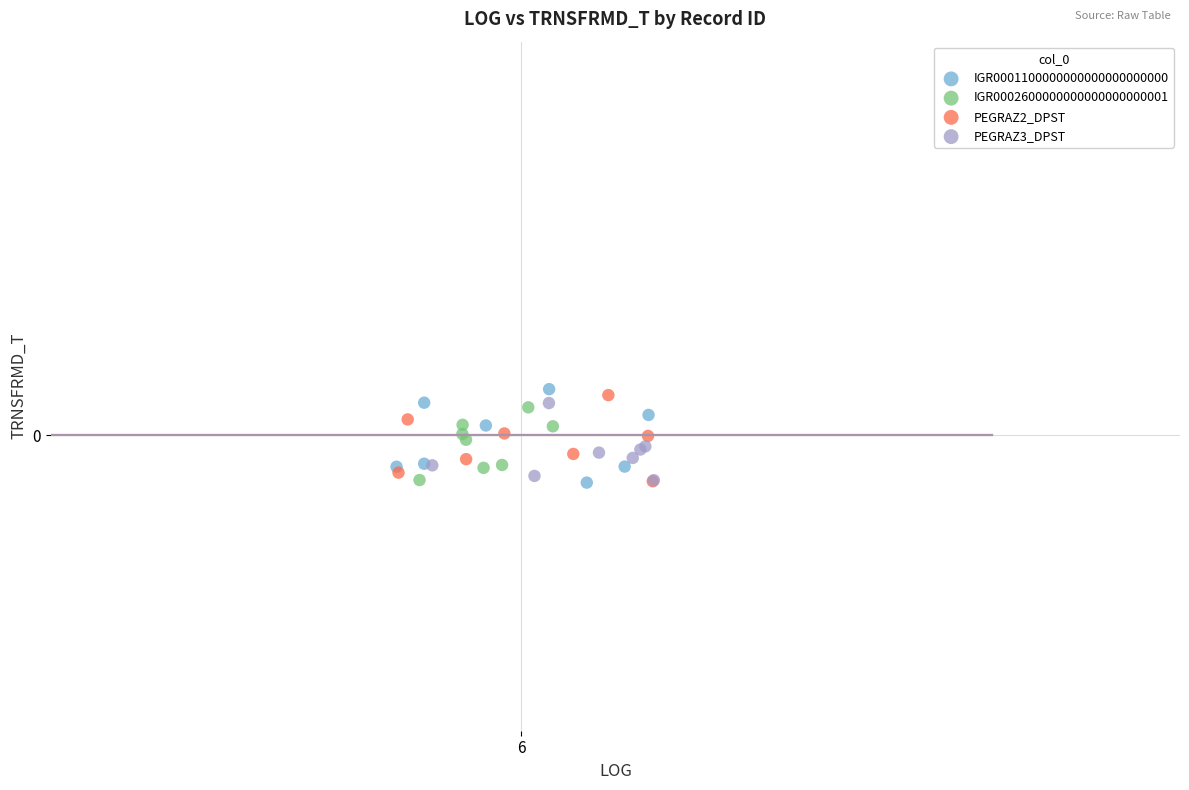

Which series contains the highest Y value?

IGR0001100000000000000000000